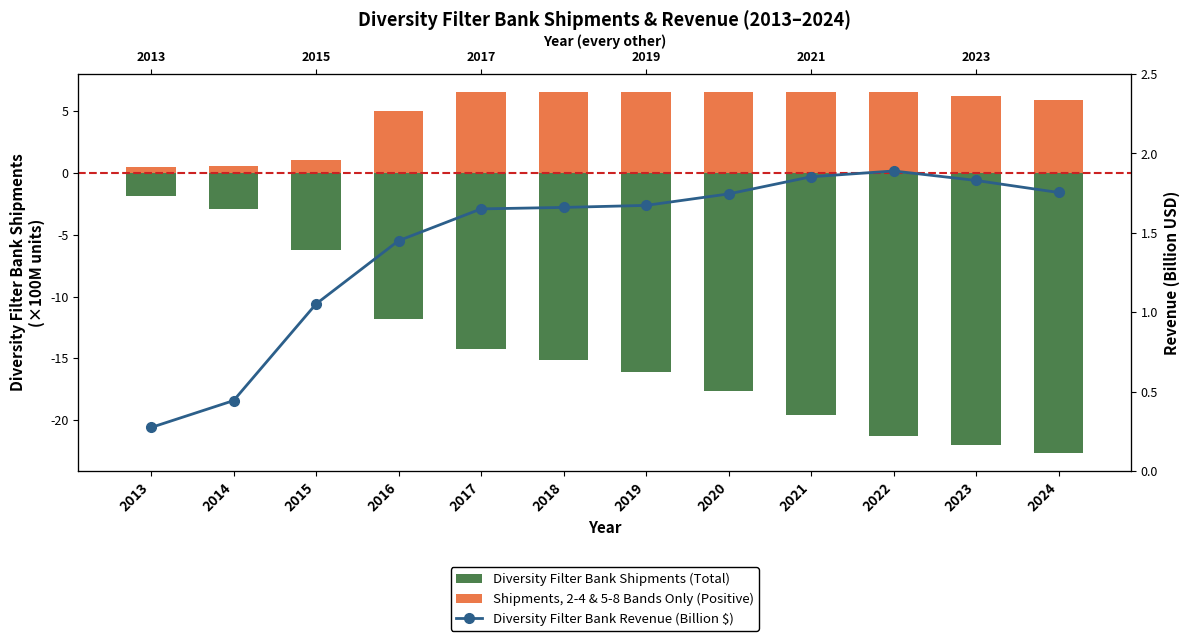

Reading left to right, what are all the values shown in this chart?

Diversity Filter Bank Shipments (Total): -1.9	-3.0	-6.2	-11.8	-14.2	-15.1	-16.1	-17.6	-19.6	-21.3	-22.0	-22.7
Shipments, 2-4 & 5-8 Bands Only (Positive): 0.5	0.6	1.1	5.0	6.5	6.5	6.5	6.5	6.5	6.5	6.2	5.9
Diversity Filter Bank Revenue (Billion $): 0.3	0.4	1.1	1.5	1.7	1.7	1.7	1.7	1.9	1.9	1.8	1.8